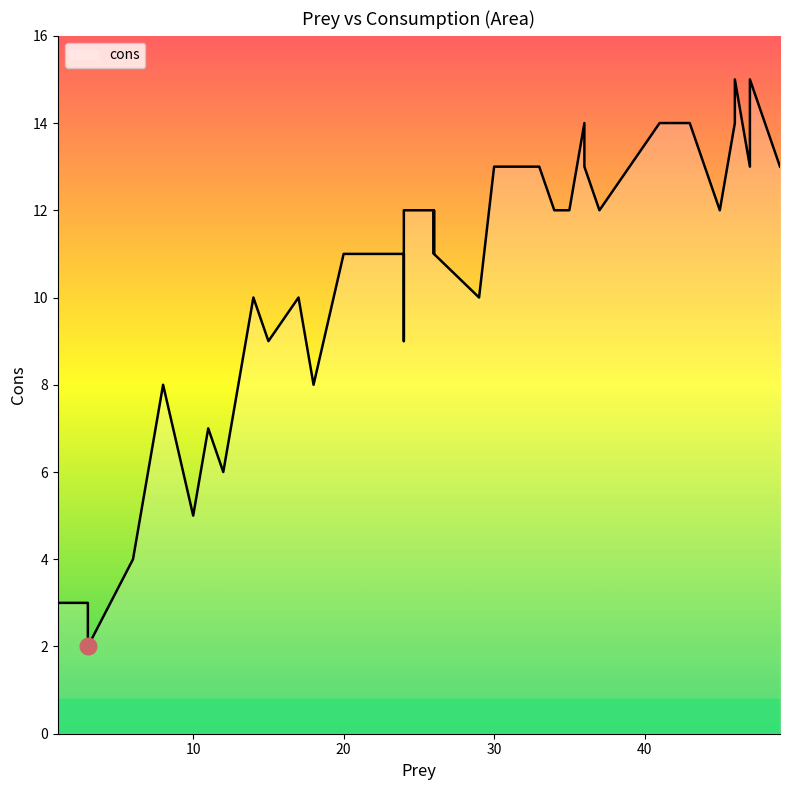

What value does the data have at 26, to the nearest 5?

10